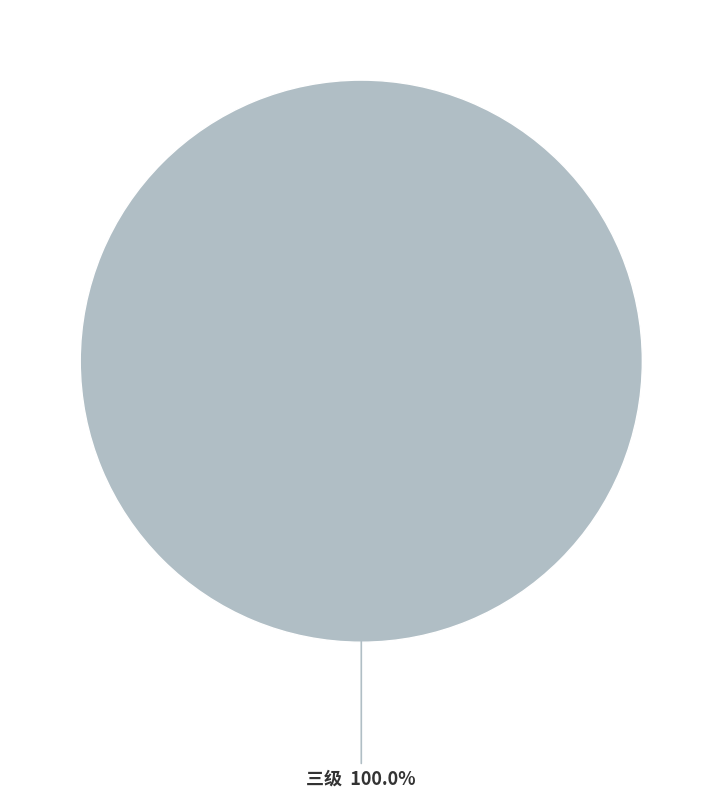

Does any single category account for the majority?

Yes